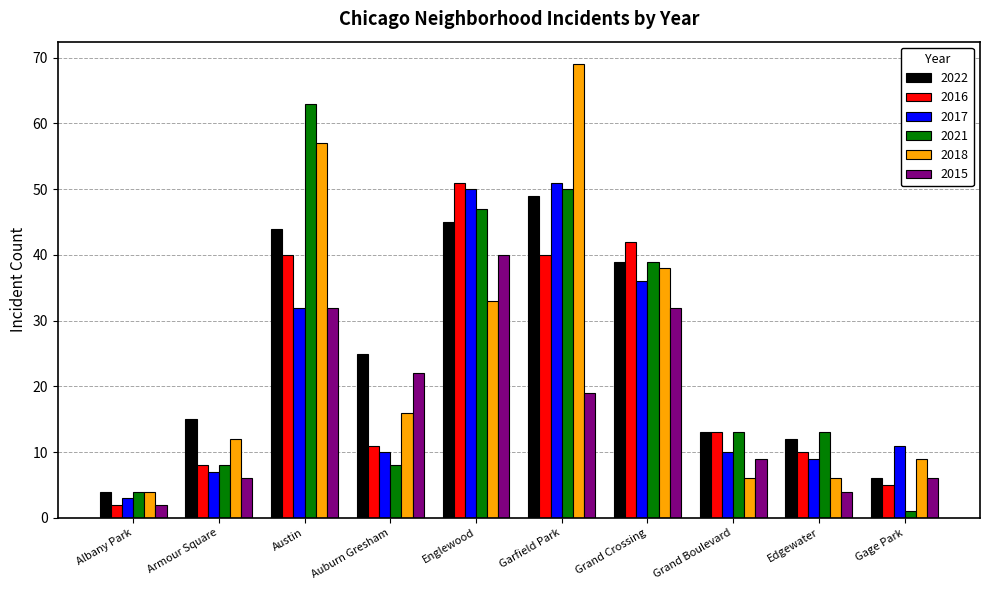

What is the sum of all 2021 values?

246